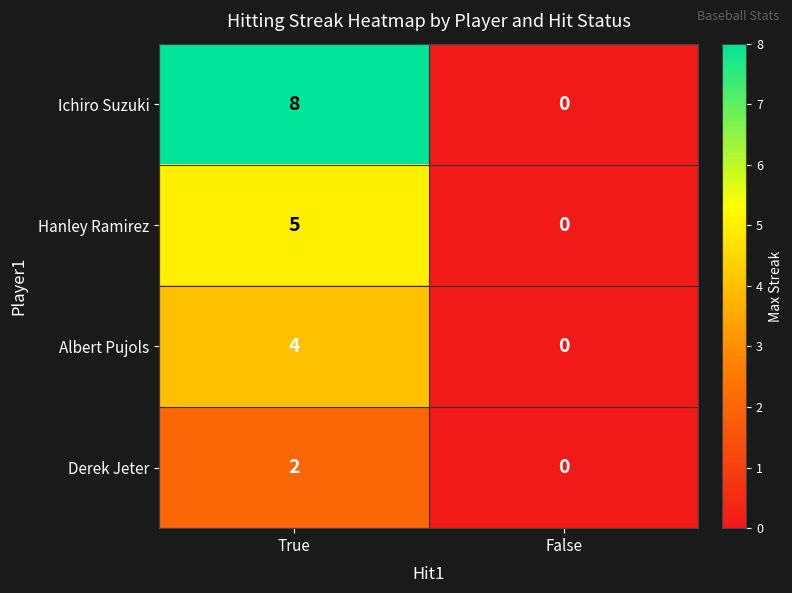

Rank the series by their average value, from highest to lowest.

Ichiro Suzuki, Hanley Ramirez, Albert Pujols, Derek Jeter